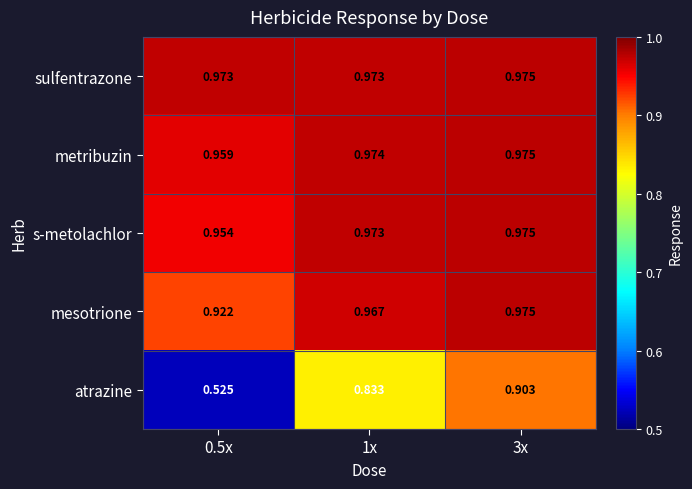

Between 0.5x and 1x, which series saw the biggest shift?

atrazine